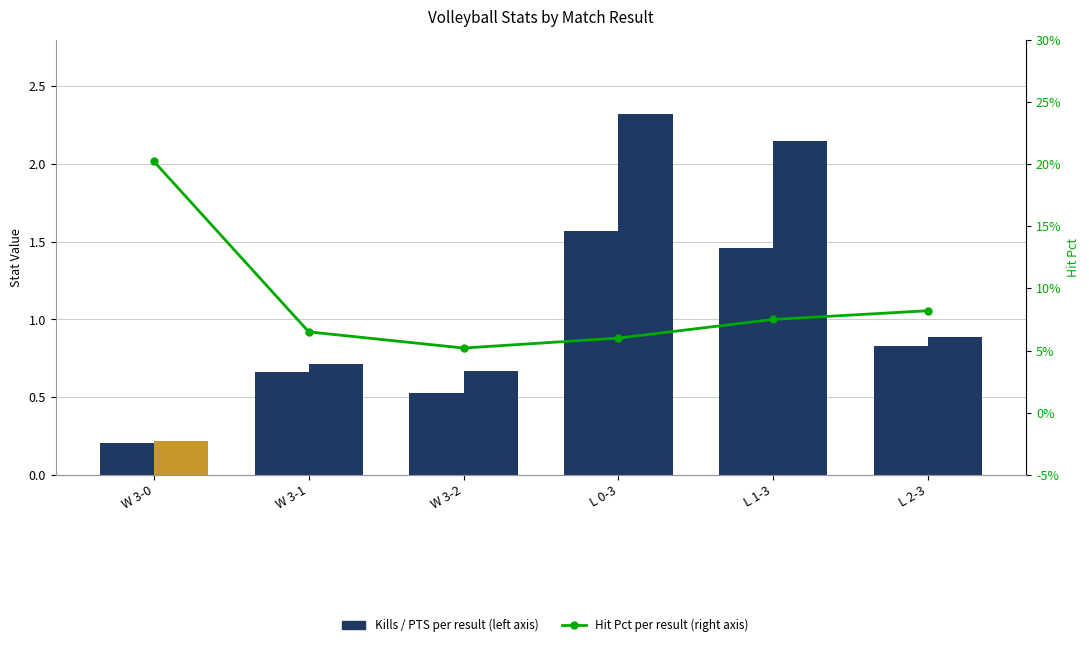

Which category has the highest value across all series?

L 0-3